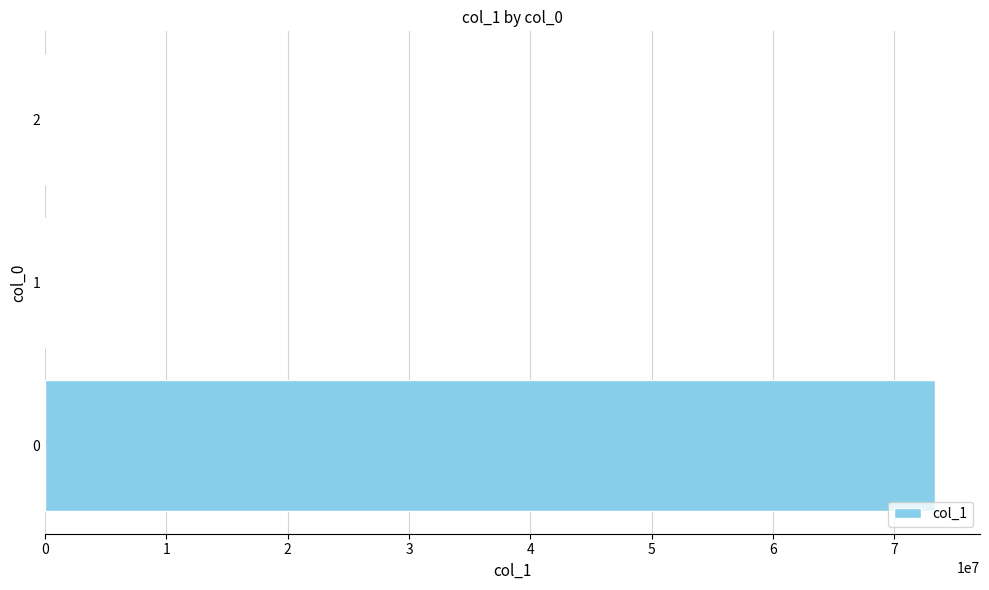

What is the sum of all values?

73406404.6